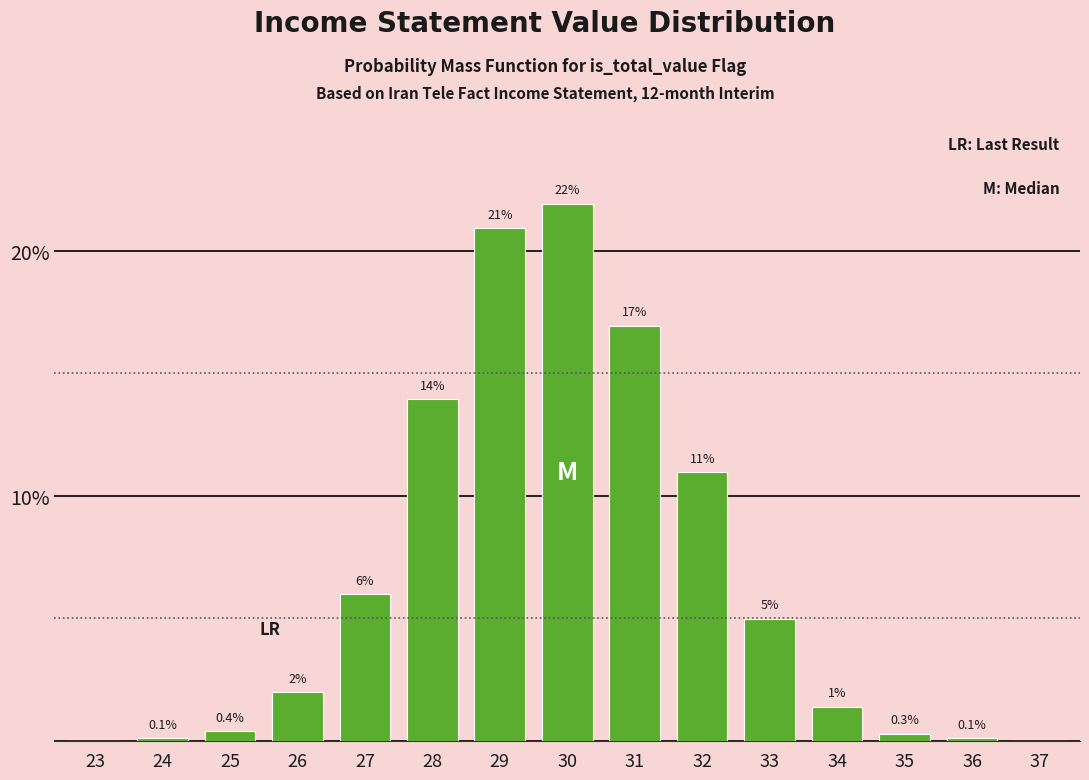

Reading left to right, extract all data points from this chart.

23=0.0	24=0.1	25=0.4	26=2.0	27=6.0	28=14.0	29=20.9	30=21.9	31=16.9	32=11.0	33=5.0	34=1.4	35=0.3	36=0.1	37=0.0